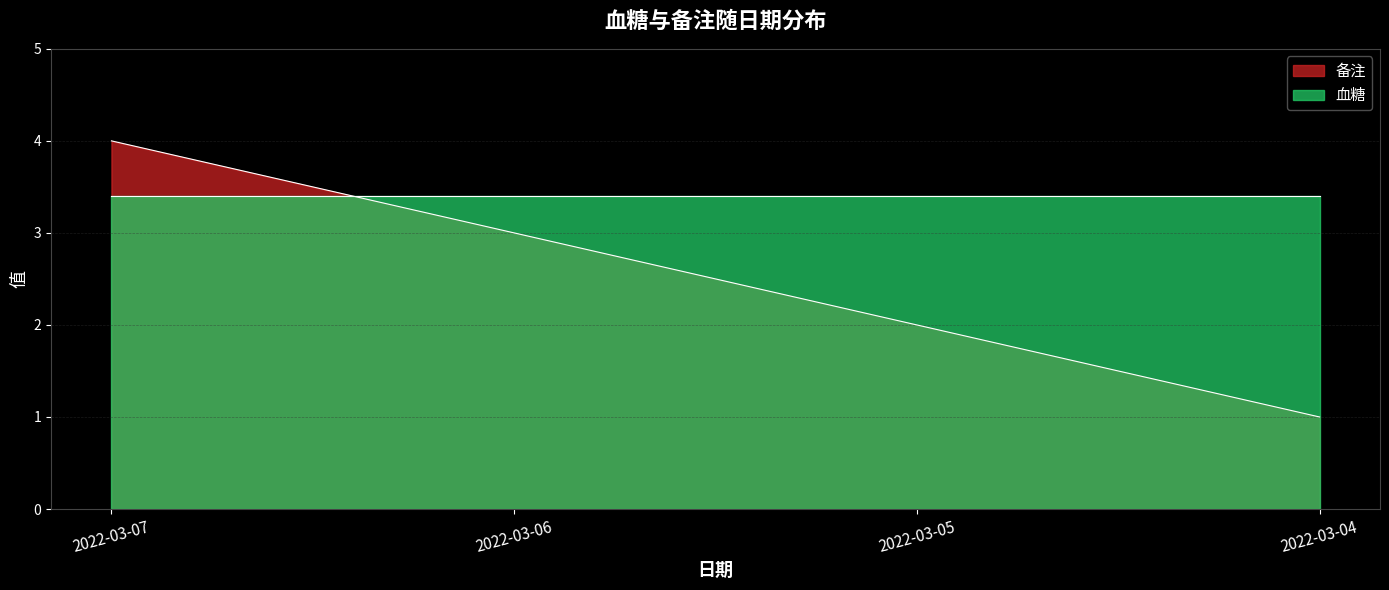

What is the maximum value shown in the chart?

4.0